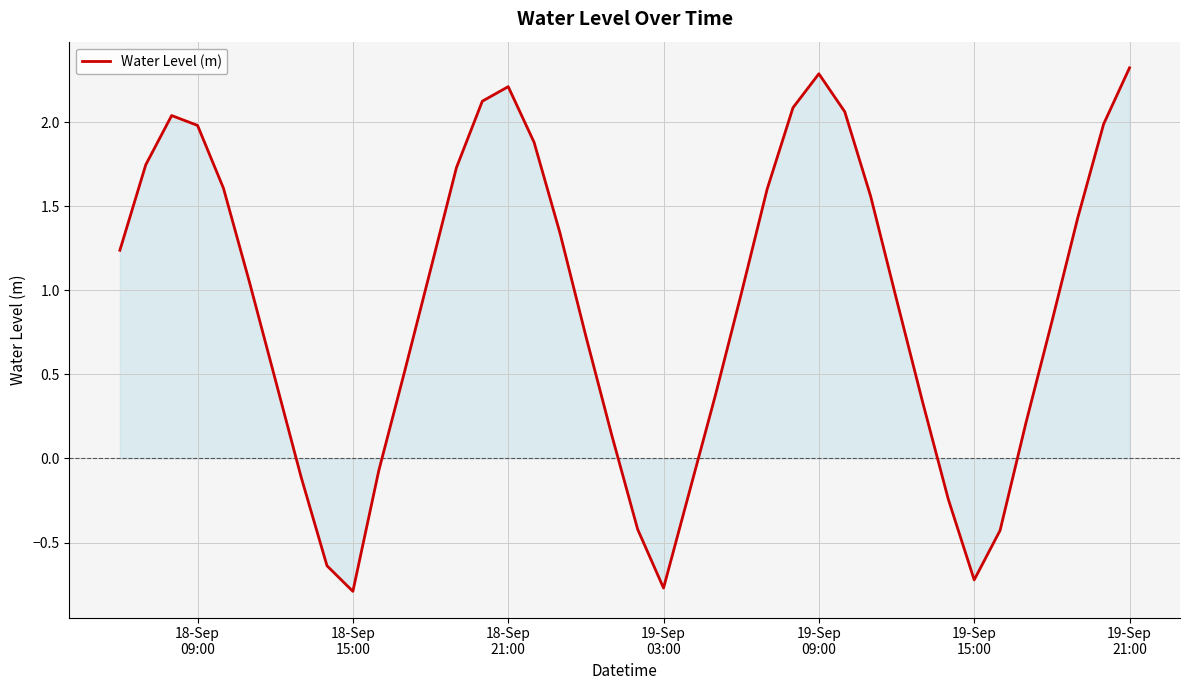

What is the minimum value shown in the chart?

-0.8